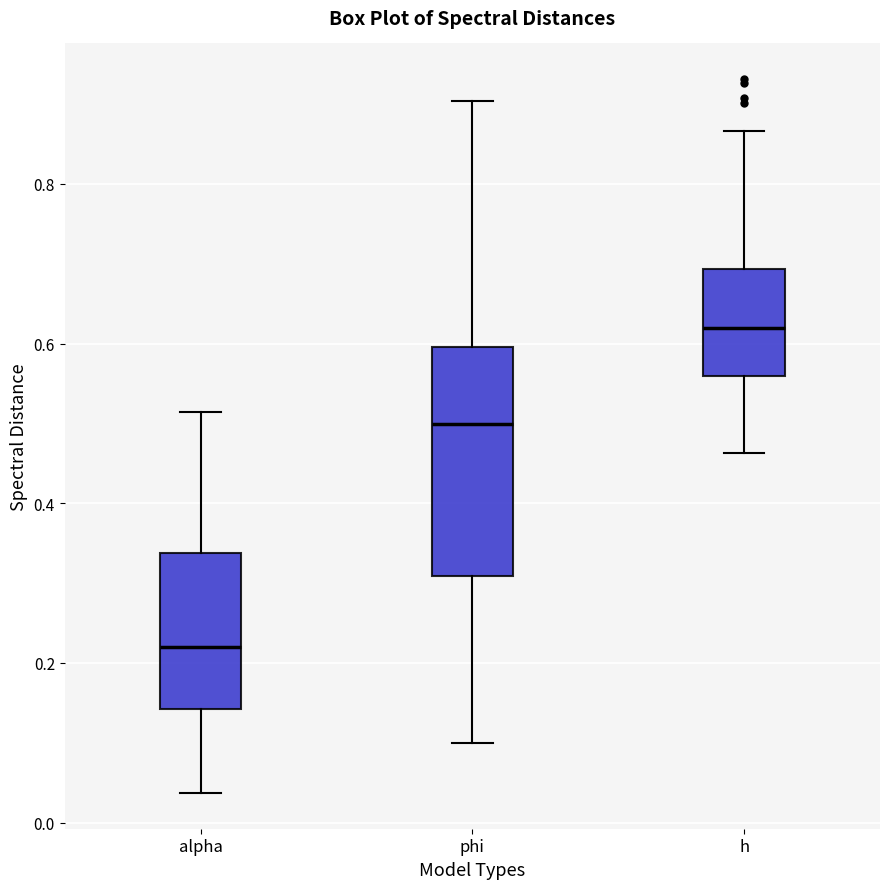

Which box is the tallest, from its lower edge to its upper edge?

phi